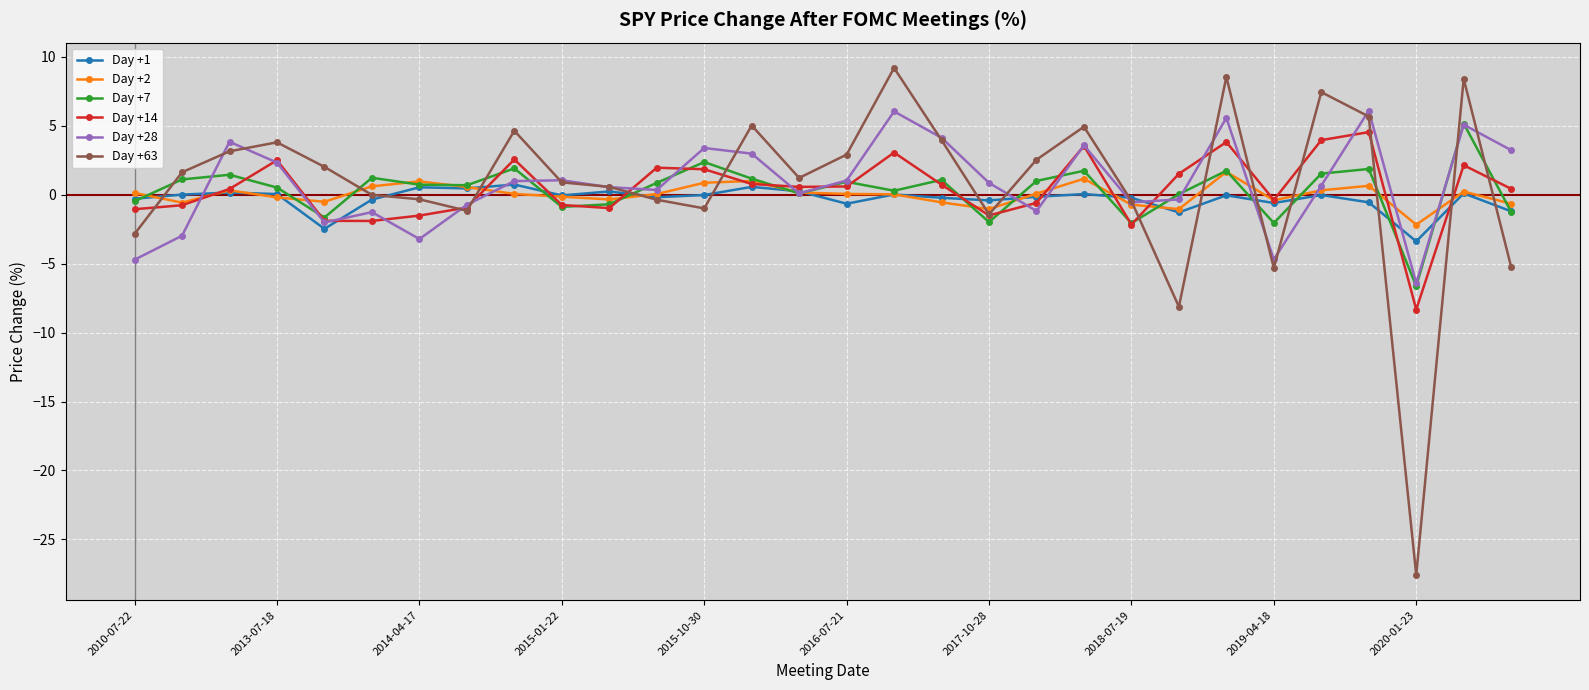

Which series has the widest spread of values?

Day +63